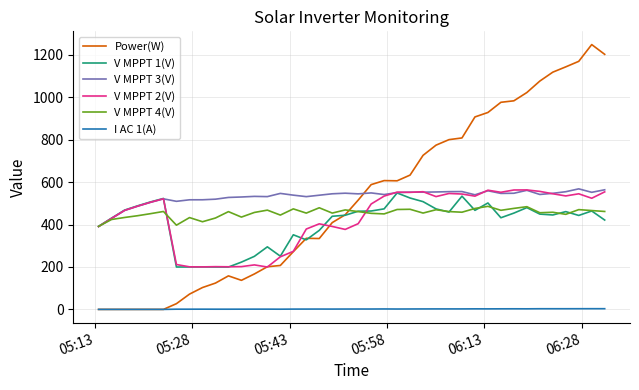

Does the chart display data point markers on the line(s)?

No